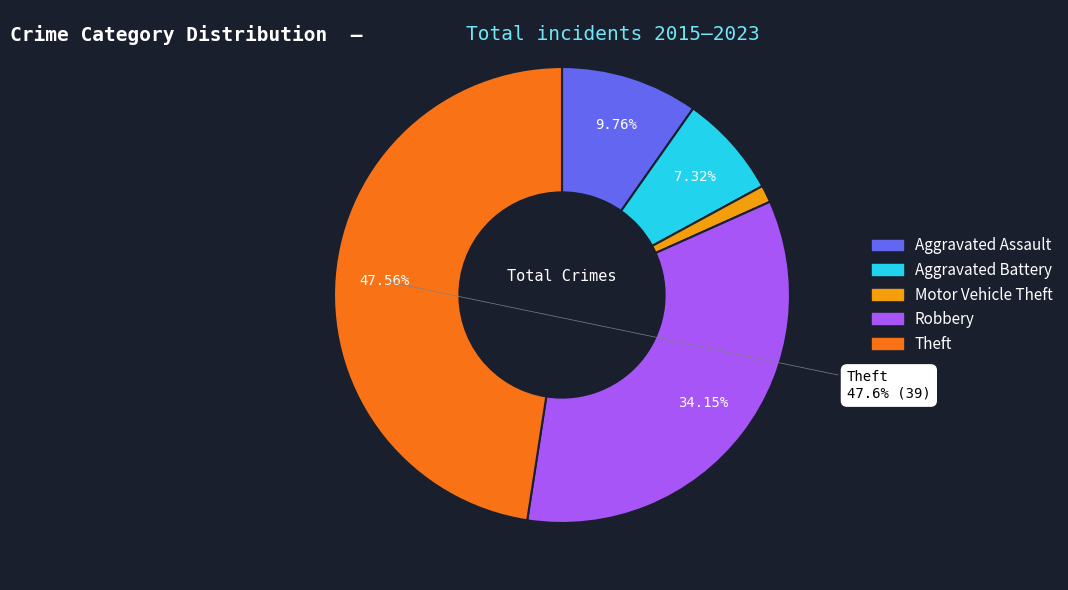

Rank the categories by value from lowest to highest.

Motor Vehicle Theft, Aggravated Battery, Aggravated Assault, Robbery, Theft